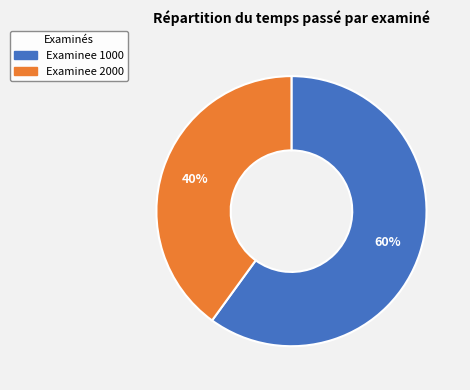

Is there a majority slice in this chart?

Yes